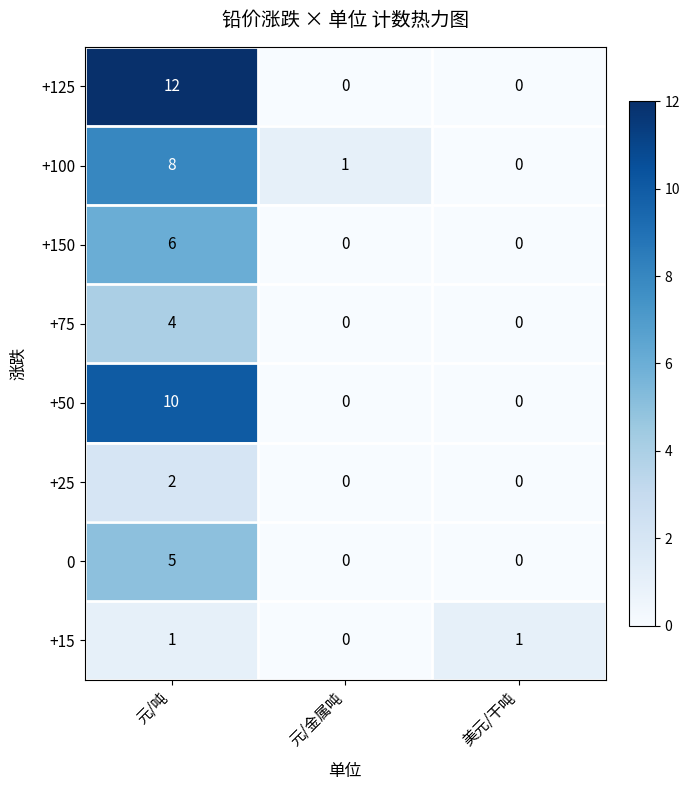

The +15 series shows 1 at 元/吨. True or false?

True